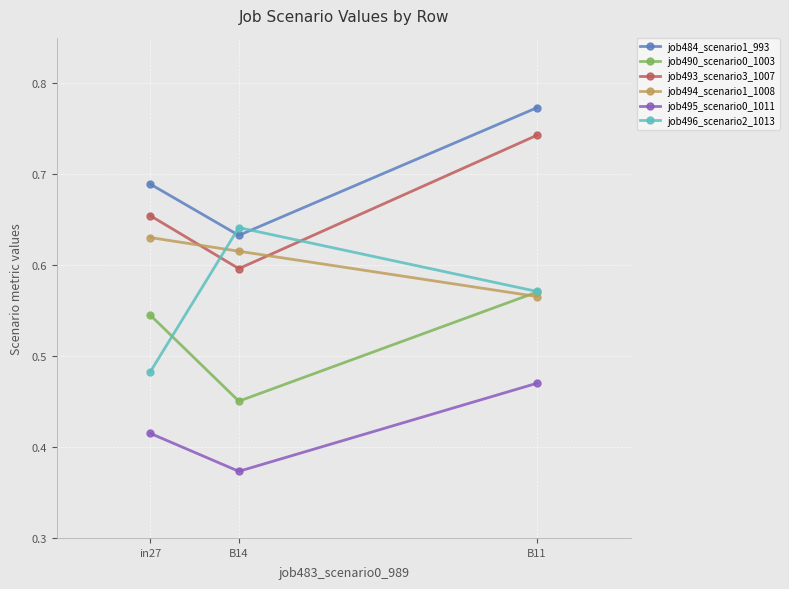

What are all the series names shown in the legend?

job484_scenario1_993, job490_scenario0_1003, job493_scenario3_1007, job494_scenario1_1008, job495_scenario0_1011, job496_scenario2_1013